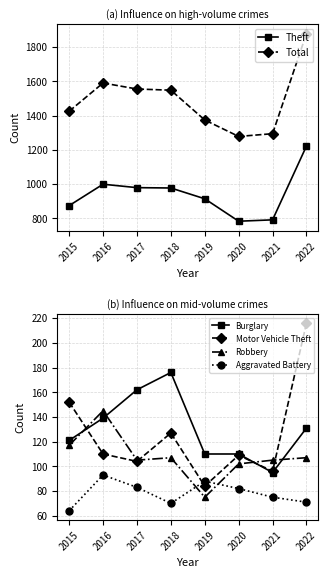

Which has a higher value, 2019 or 2016?

2016